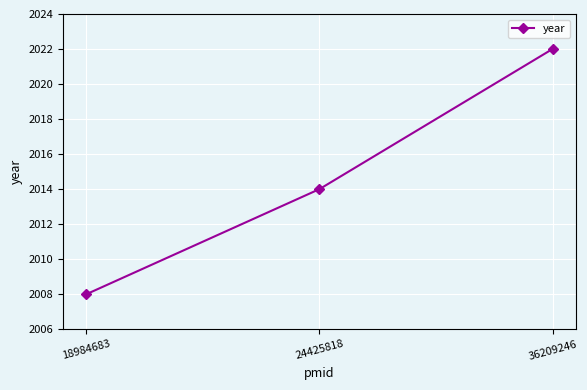

At which category does the chart reach its minimum across all series?

18984683